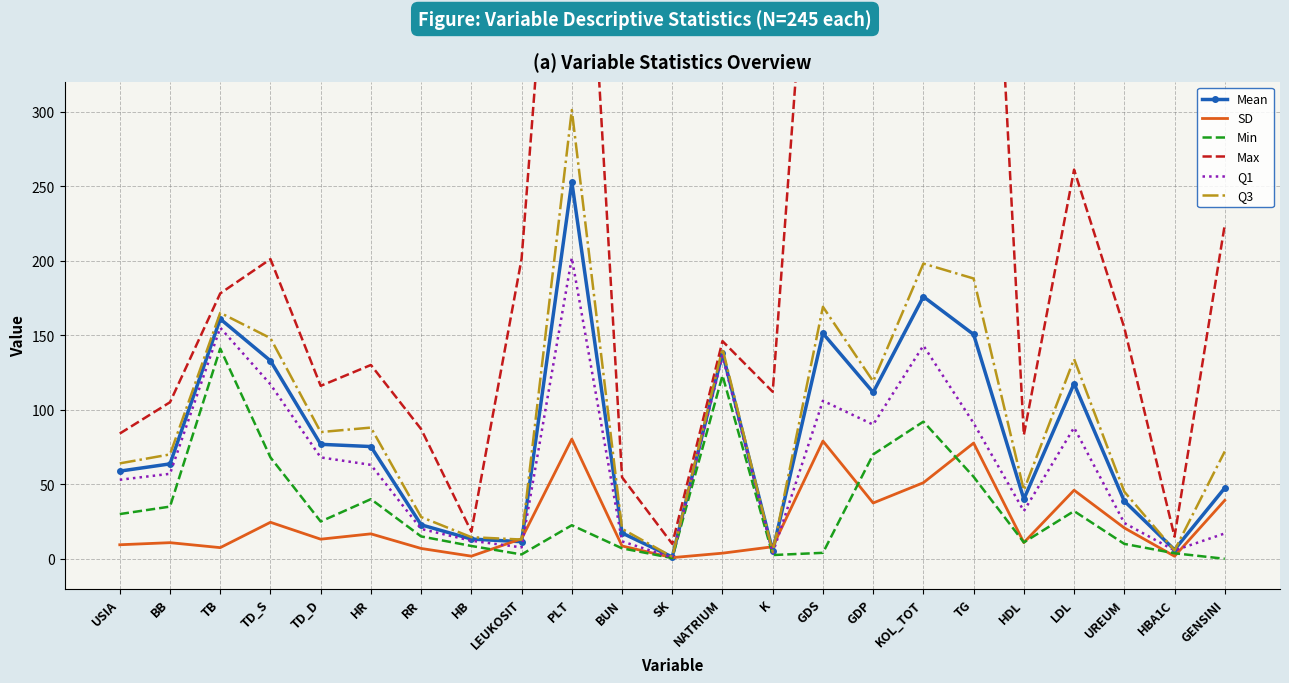

True or false: Q1 and Q3 cross at least once.

False